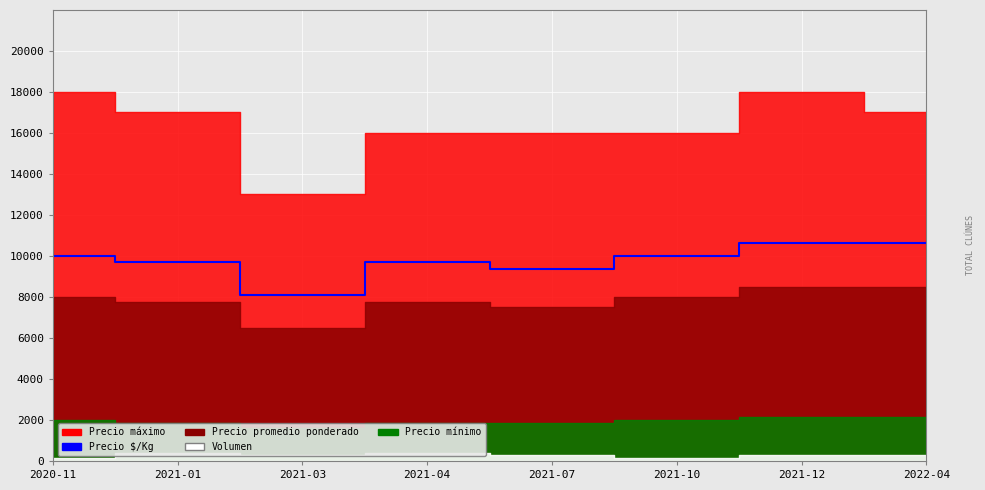

How many interior local valleys (lower than both neighbors) does the data have?

2